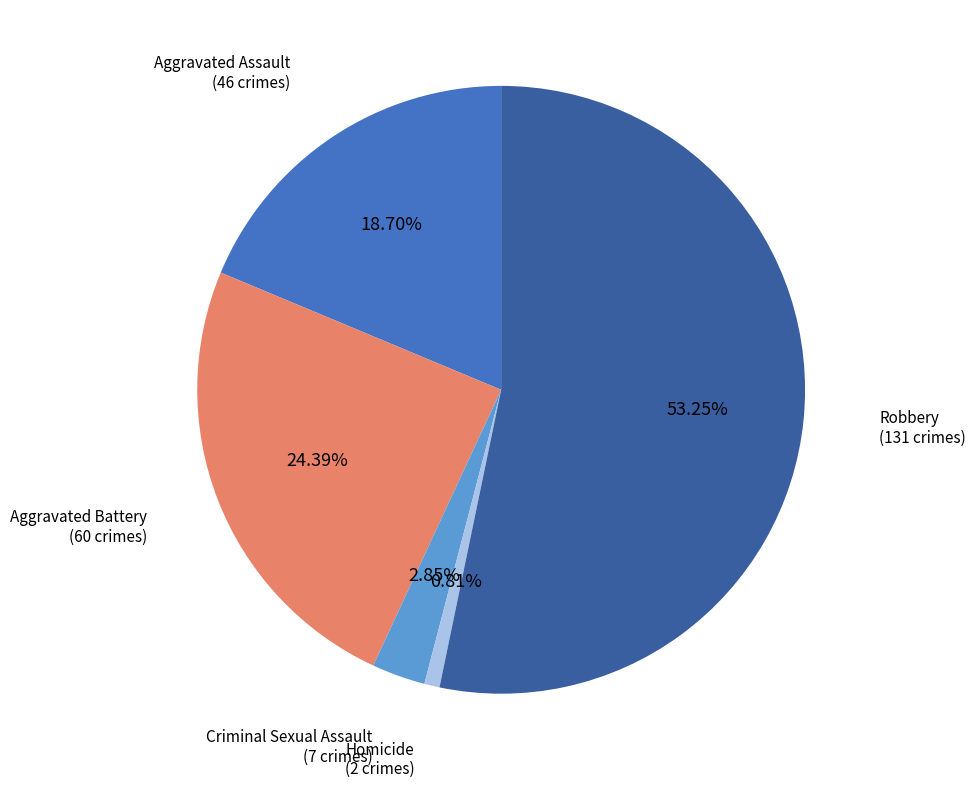

Is there a majority slice in this chart?

Yes